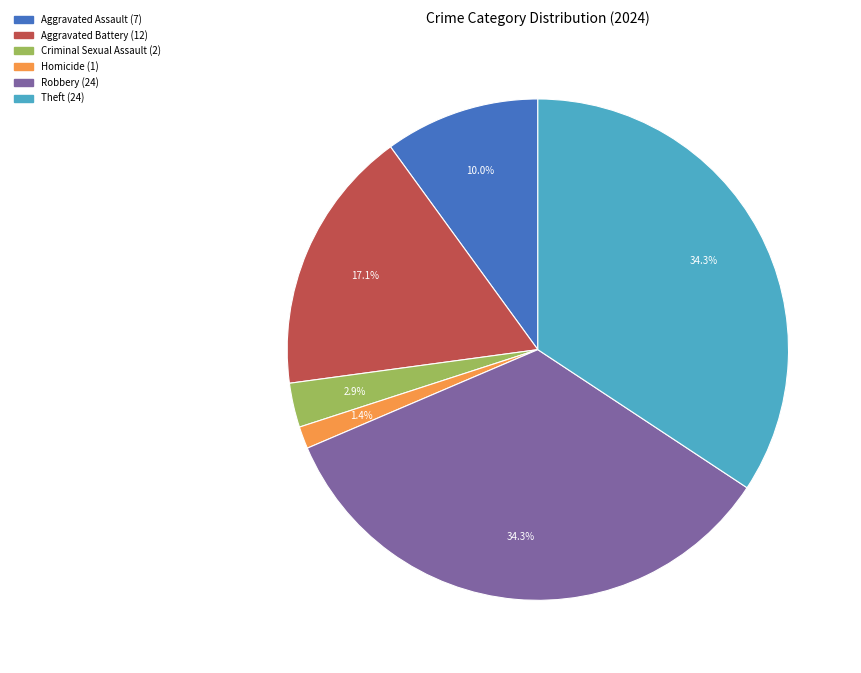

What percentage is the Aggravated Battery slice, to the nearest percent?

17%